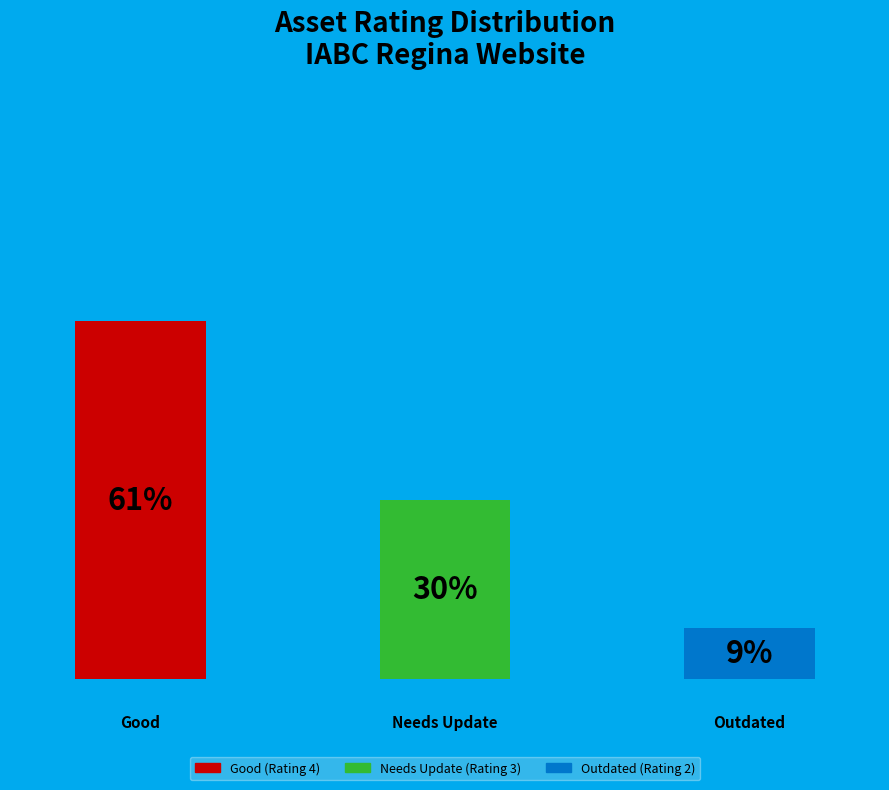

True or false: Good (Rating 4) accounts for 35% of the total.

False